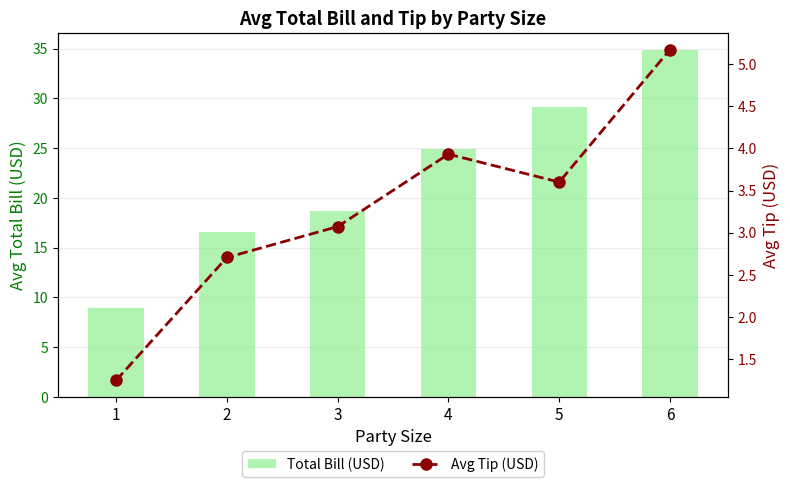

Which series changed the most between 1 and 5?

Total Bill (USD)